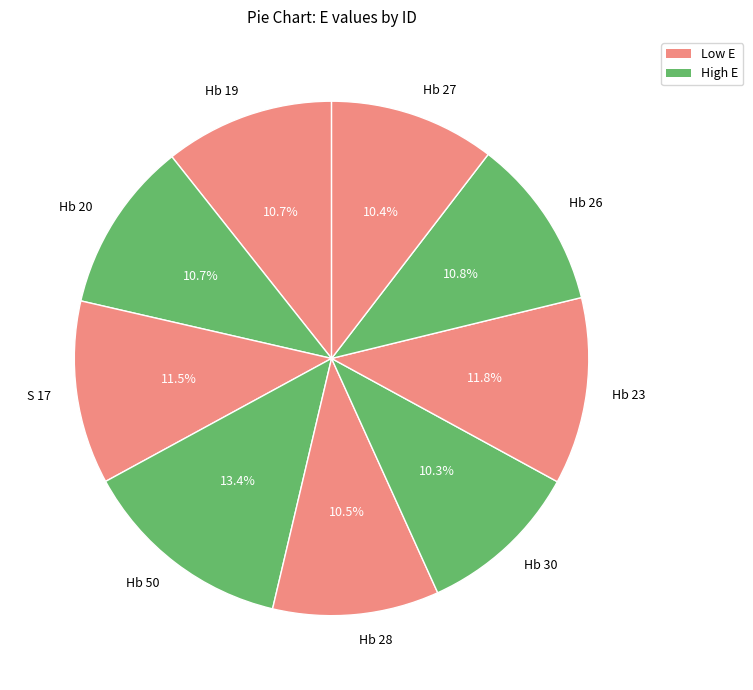

Combined, what portion of the pie is S 17 and Hb 30?

21.8%